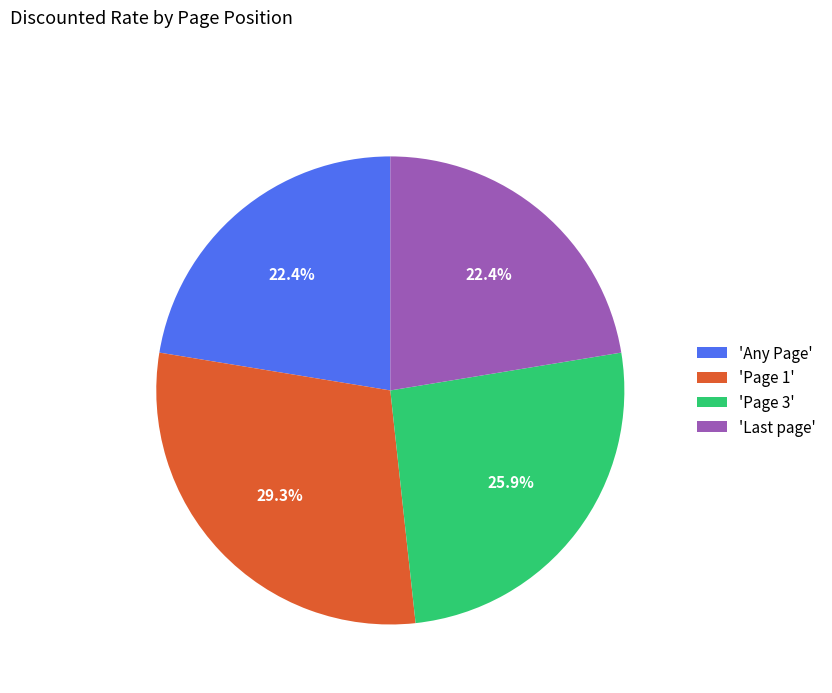

To the nearest percent, what is the difference between the largest and smallest slice percentages?

7%